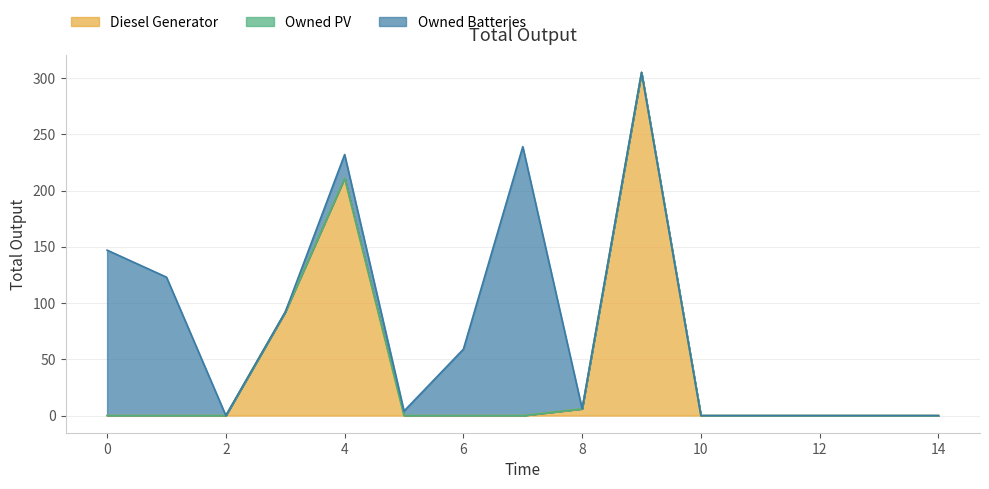

What is the difference between the Owned Batteries values at 13 and 4?

21